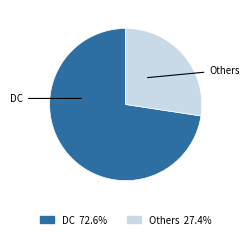

Is there a majority slice in this chart?

Yes